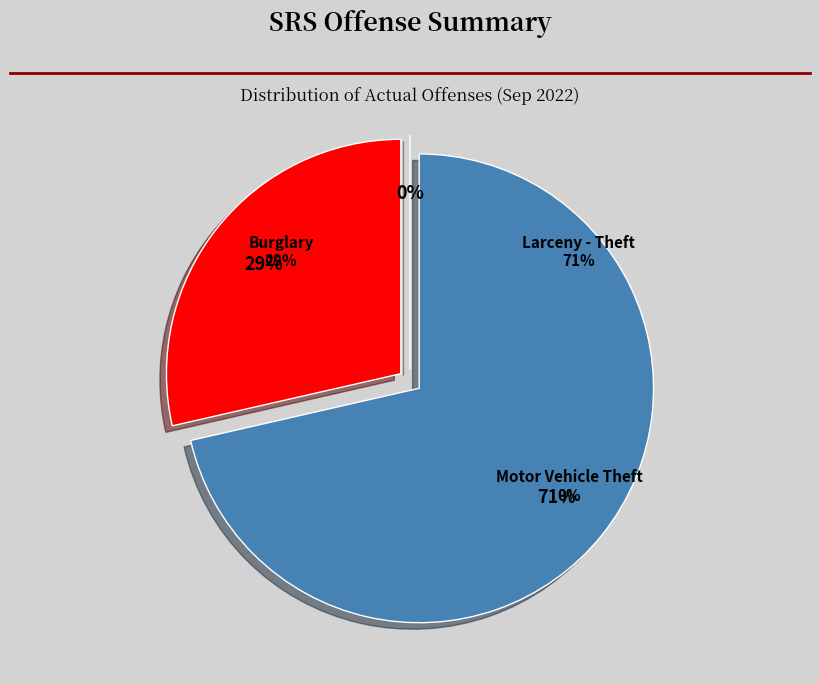

How many segments does this pie chart have?

3